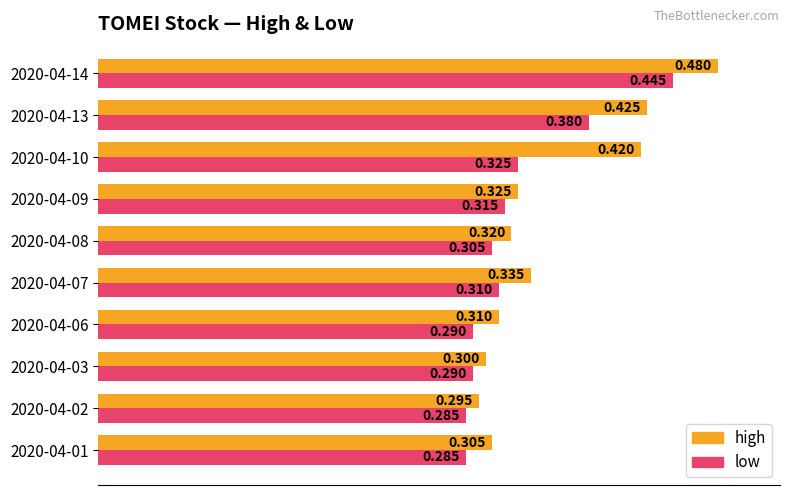

What are all the series names shown in the legend?

high, low